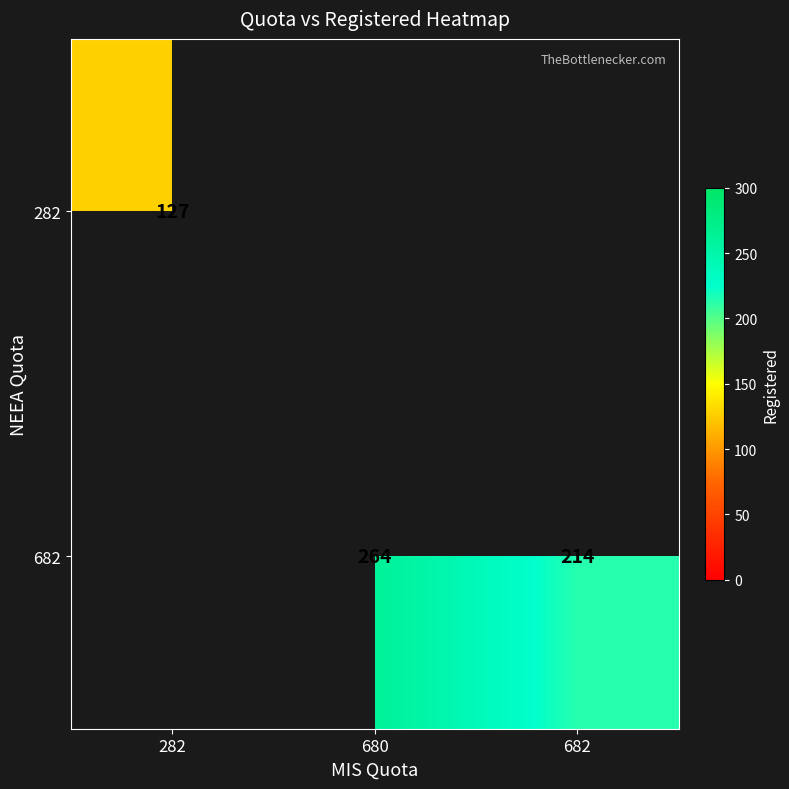

Is it true that 682 equals 214 at 682?

True